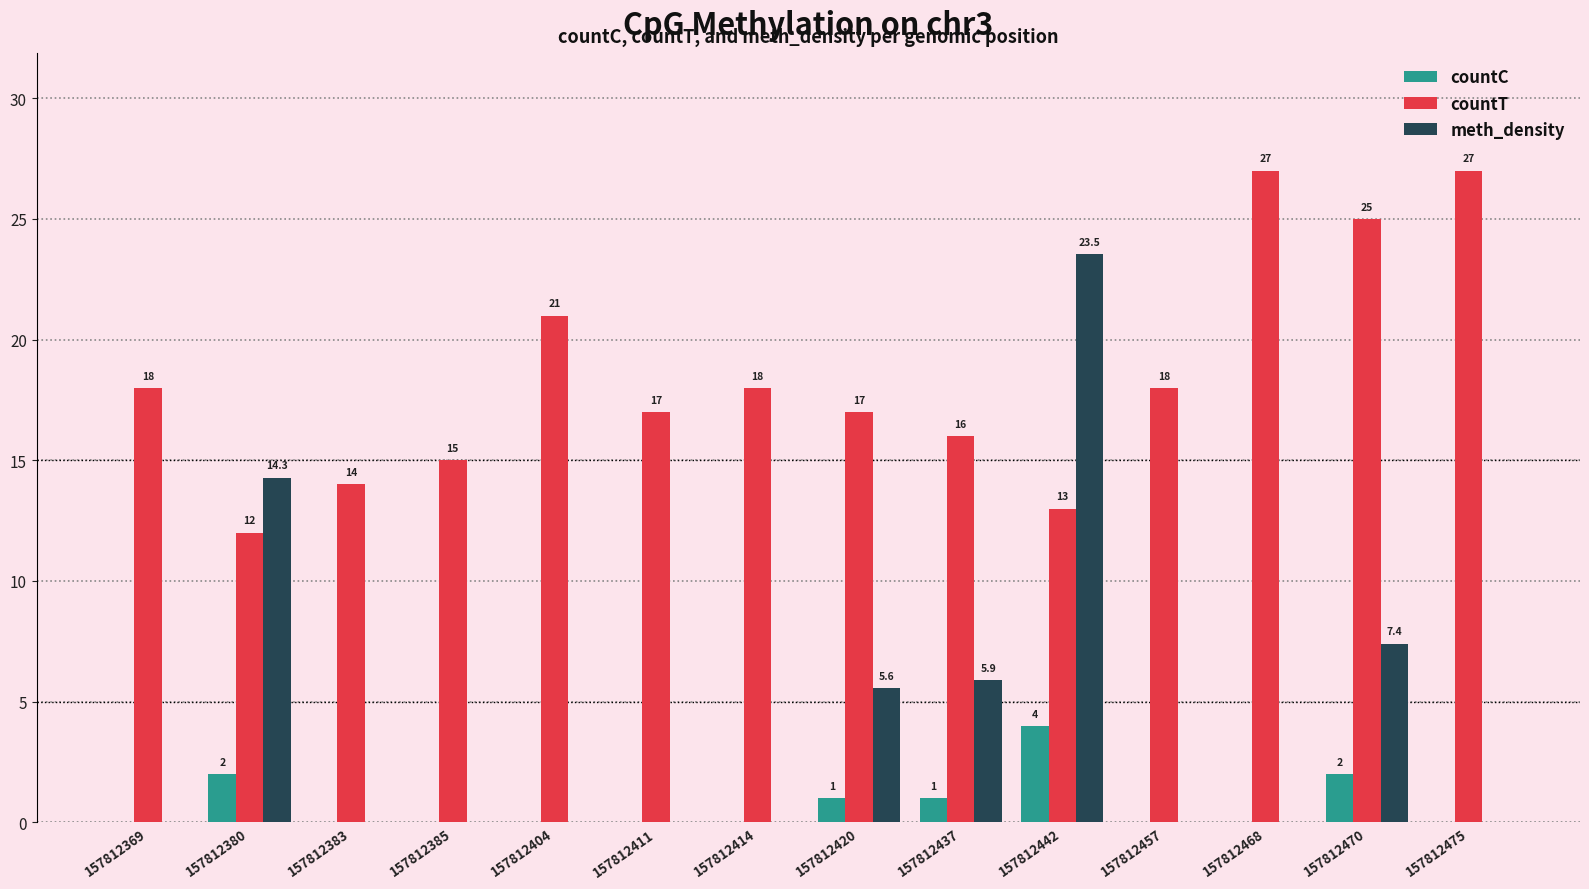

Does the chart contain stacked bars?

No